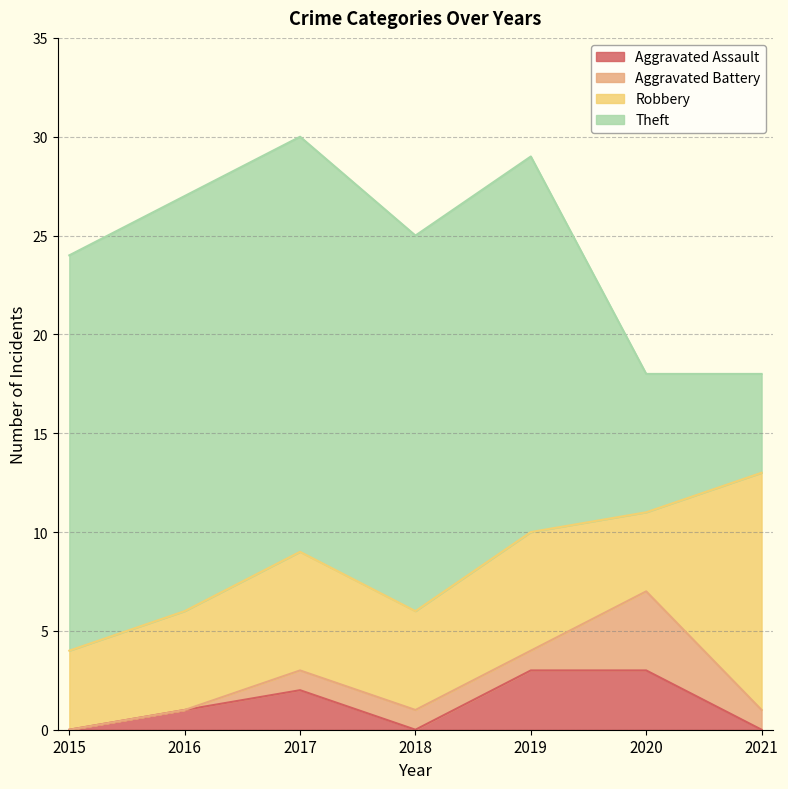

Is the value of Theft at 2015 greater than the value of Aggravated Assault at 2019?

Yes